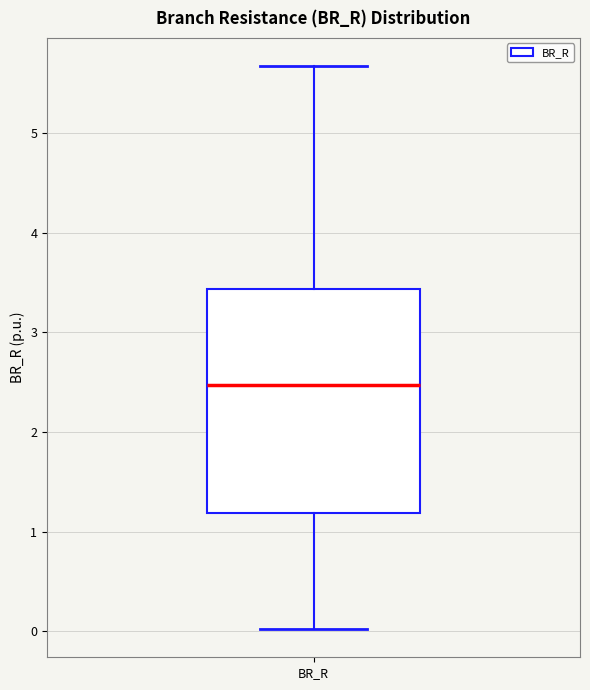

Where does the upper whisker of the box for BR_R end on the y-axis? The values are not printed on the chart, so give them approximately, as read against the axis.

5.7